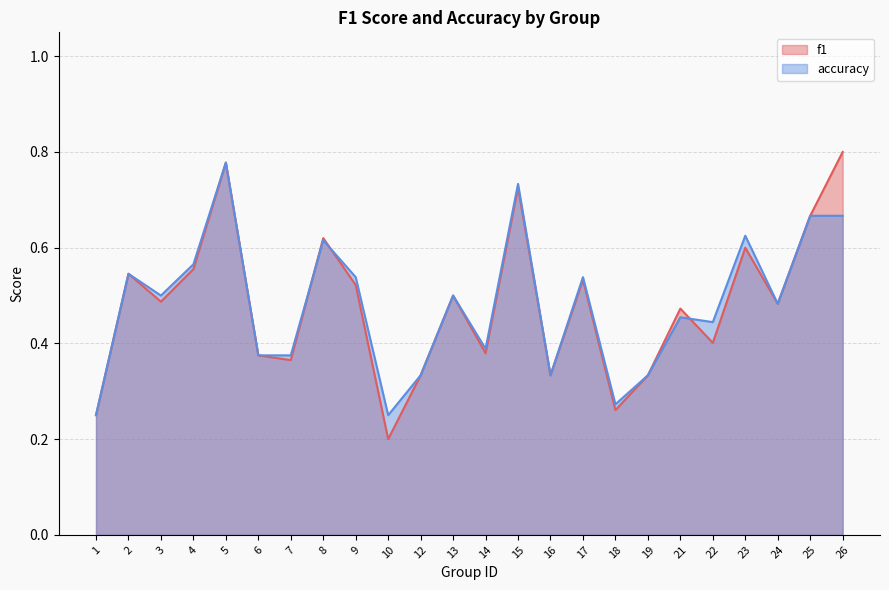

Does the chart display data point markers on the line(s)?

No